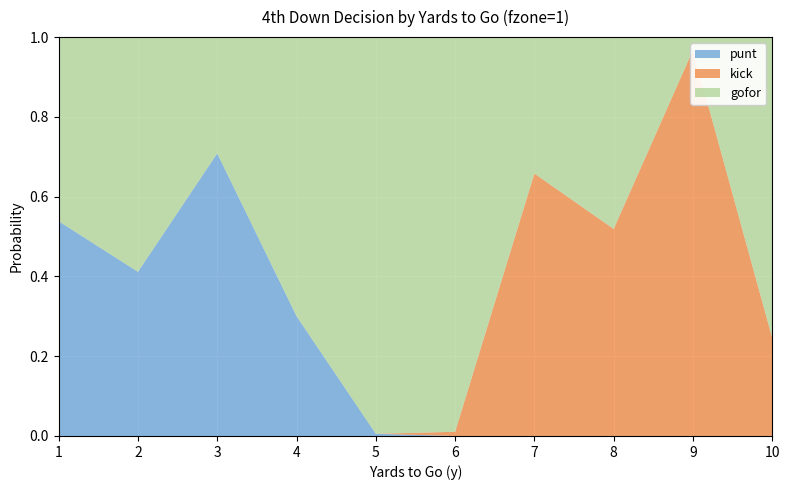

Reading left to right, what are all the values shown in this chart?

gofor: 0.5	0.6	0.3	0.7	1.0	1.0	0.3	0.5	0.0	0.8
punt: 0.5	0.4	0.7	0.3	0.0	0.0	0.0	0.0	0.0	0.0
kick: 0.0	0.0	0.0	0.0	0.0	0.0	0.7	0.5	1.0	0.2